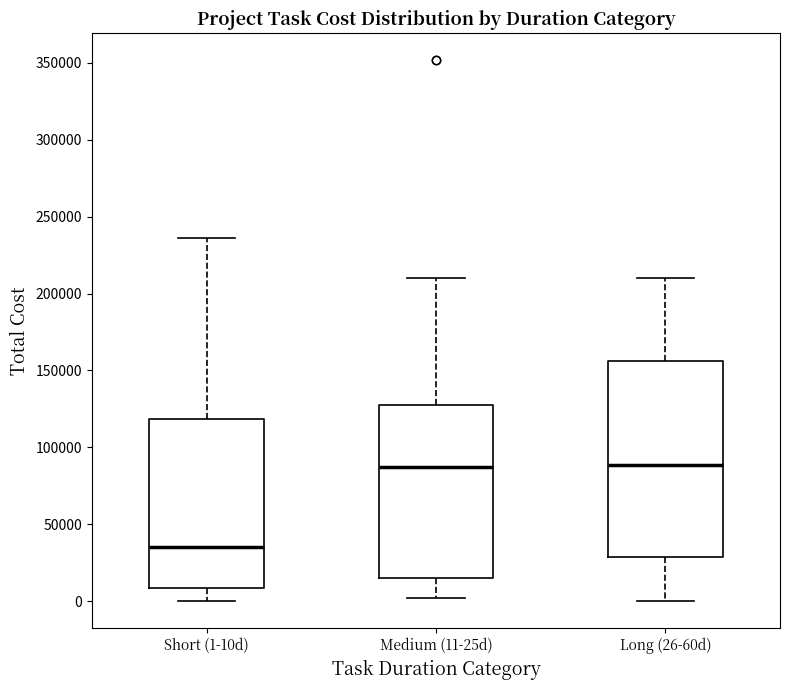

Where does the upper whisker of the box for Long (26-60d) end on the y-axis? The values are not printed on the chart, so give them approximately, as read against the axis.

210000